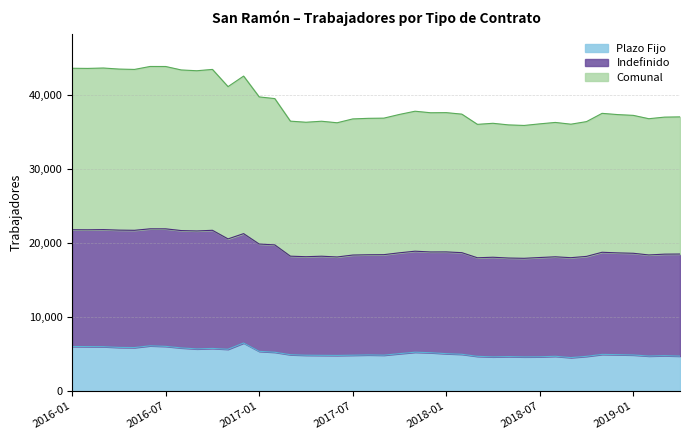

What is the average value of the Plazo Fijo series?

5197